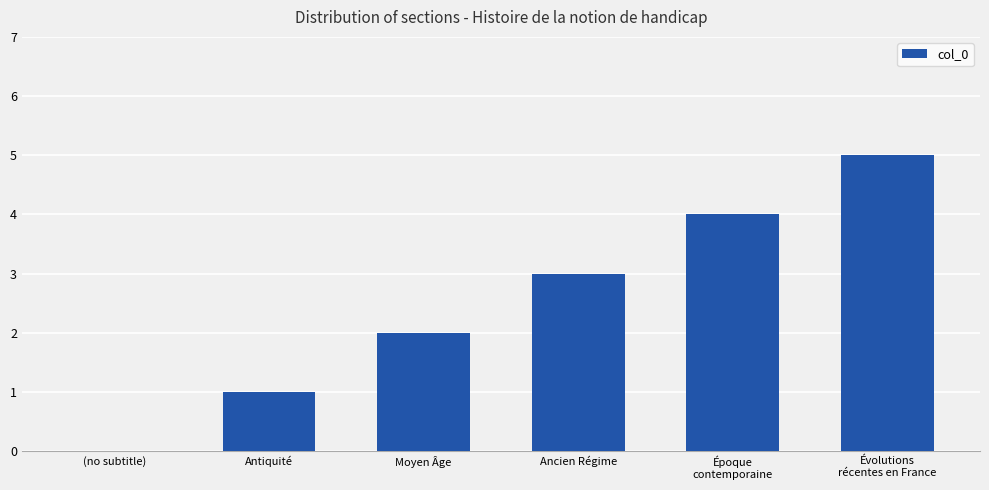

What is the sum of all values?

15